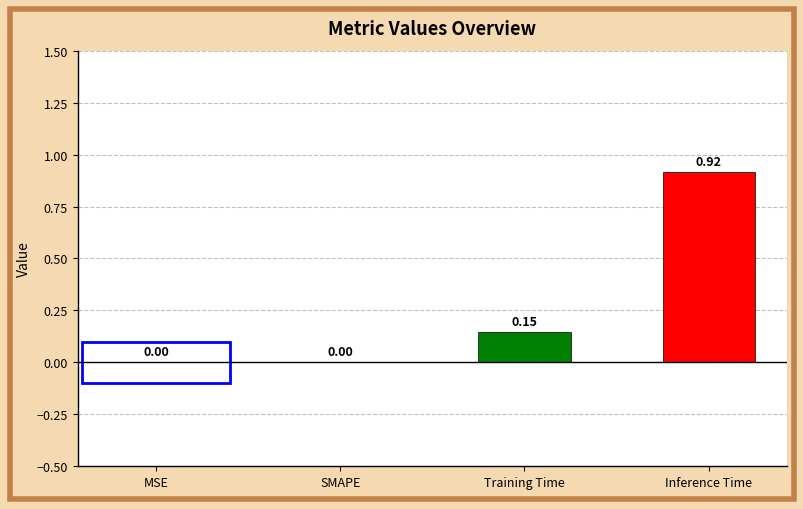

The value at MSE is -0.4. True or false?

False